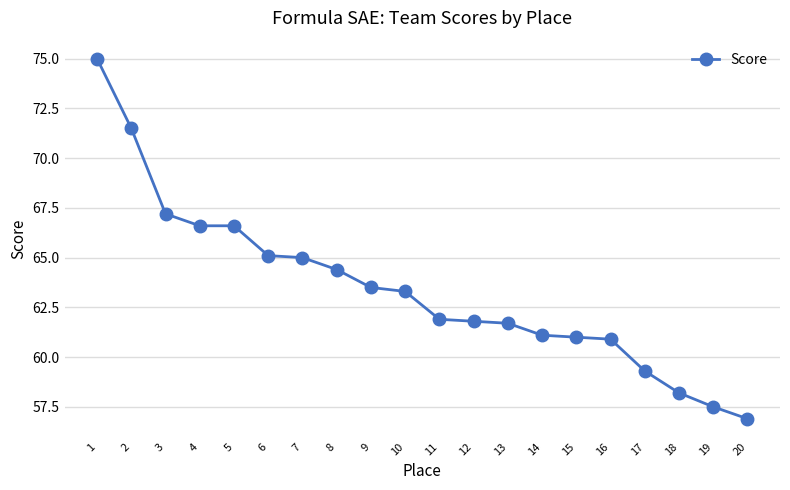

What is the sum of all values?

1268.5